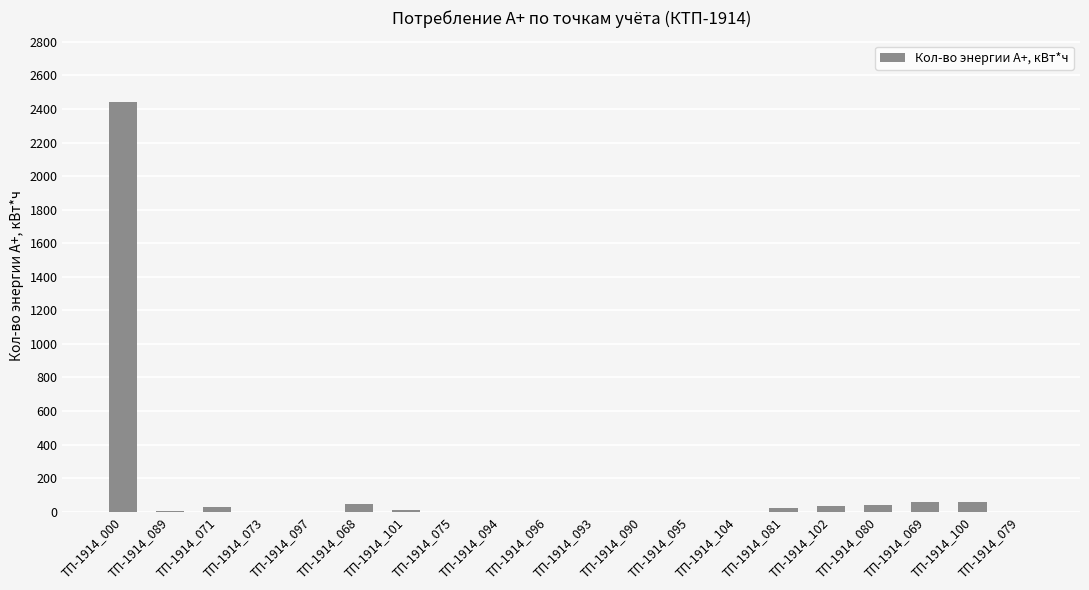

What is the sum of the values at ТП-1914_073 and ТП-1914_000?

2442.4